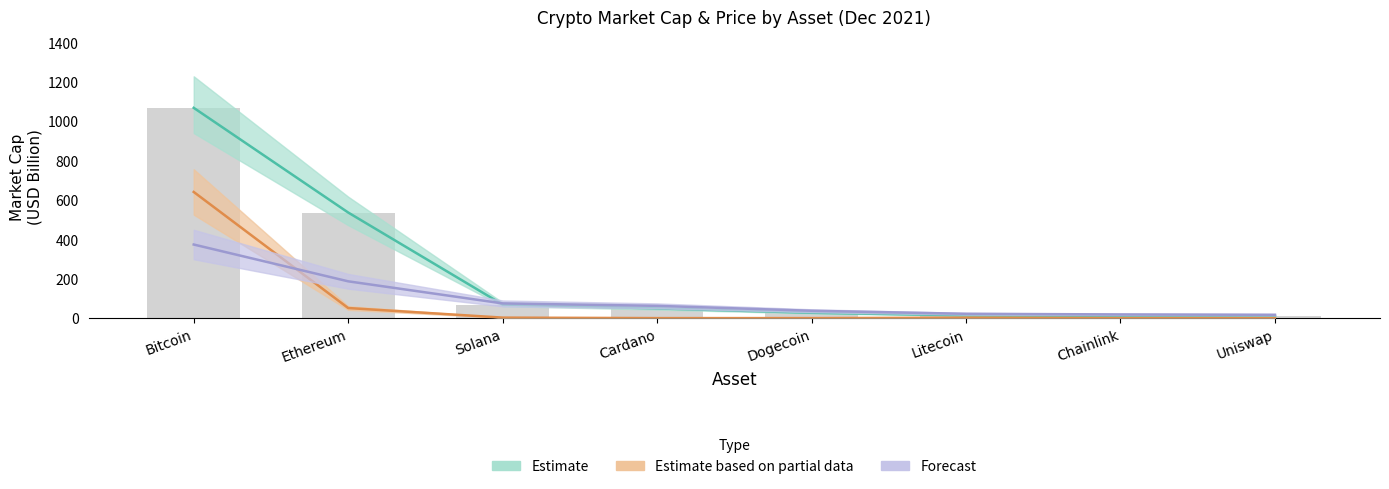

Reading right to left, what are all the values shown in this chart?

Estimate: Uniswap=10.1	Chainlink=11.5	Litecoin=14.0	Dogecoin=27.1	Cardano=49.4	Solana=69.0	Ethereum=536.0	Bitcoin=1067.4
Estimate based on partial data: Uniswap=0.3	Chainlink=0.3	Litecoin=2.3	Dogecoin=0.0	Cardano=0.0	Solana=2.6	Ethereum=51.2	Bitcoin=640.4
Forecast: Uniswap=17.0	Chainlink=18.7	Litecoin=22.0	Dogecoin=37.4	Cardano=62.3	Solana=74.7	Ethereum=186.8	Bitcoin=373.6